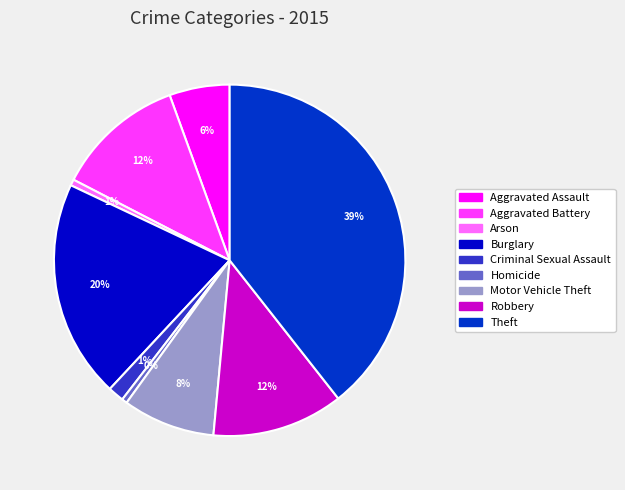

To the nearest percent, what is the average slice percentage?

11%